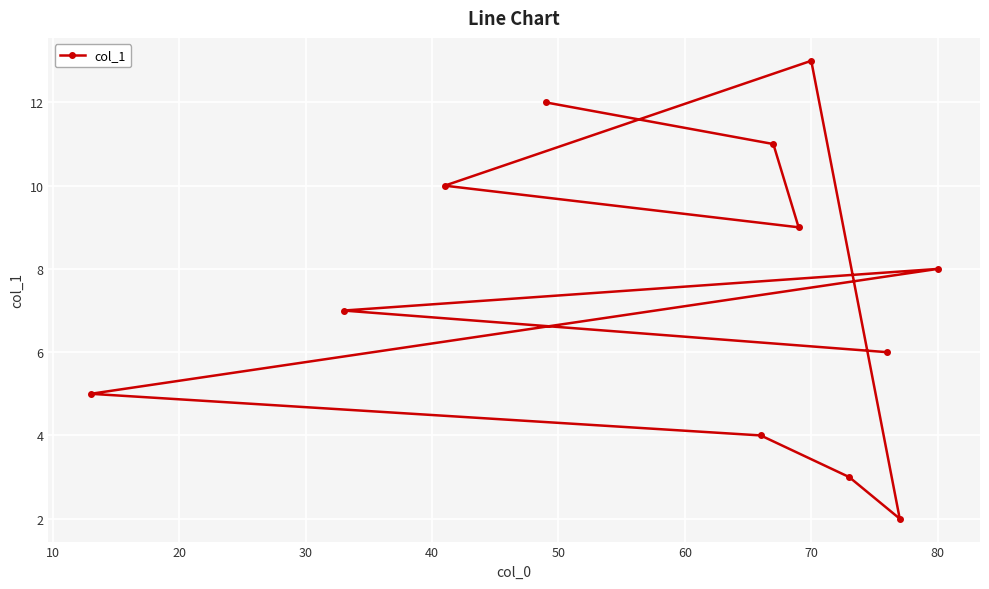

At which category does the chart reach its peak across all series?

70